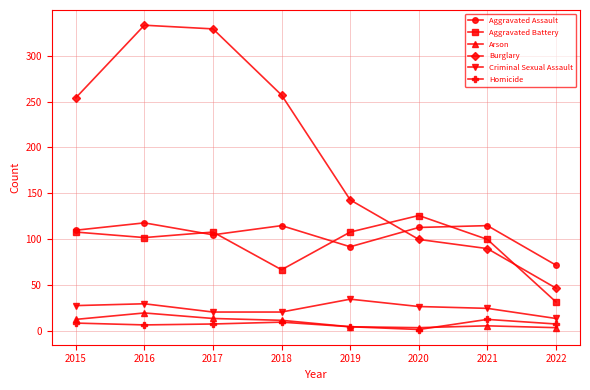

Is it true that Criminal Sexual Assault equals 28 at 2015?

True